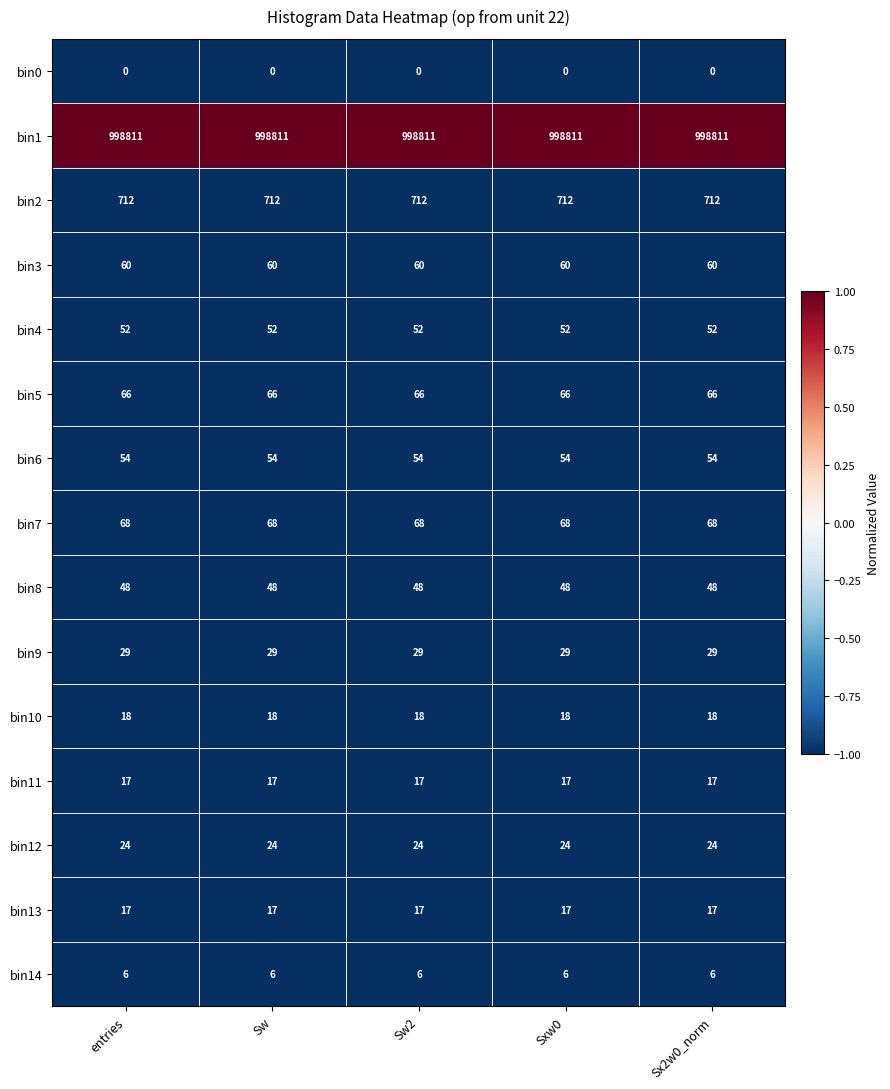

What is the total value across all series at entries?

999982